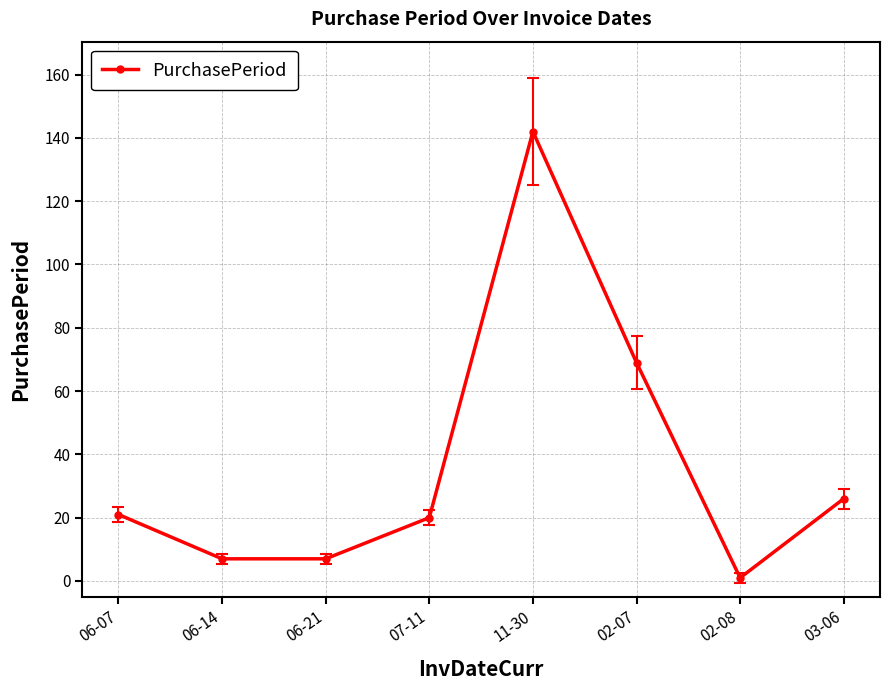

What is the average value?

37